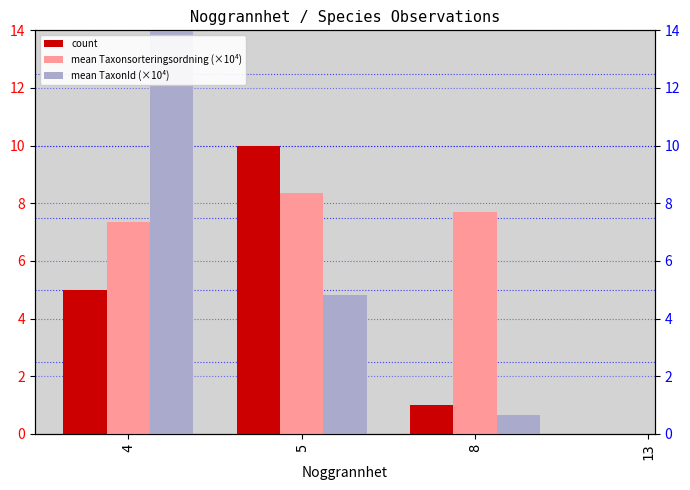

At which category is the sum across all series the highest?

4